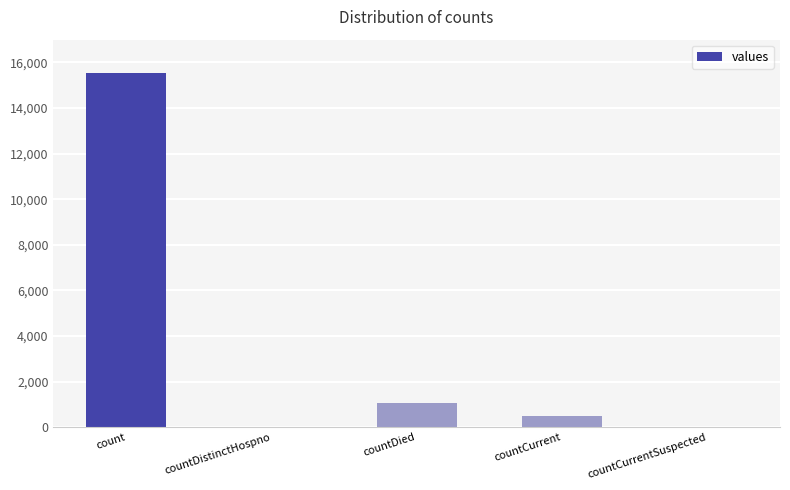

Reading right to left, transcribe all the data shown in this chart.

countCurrentSuspected=0	countCurrent=486	countDied=1083	countDistinctHospno=0	count=15532